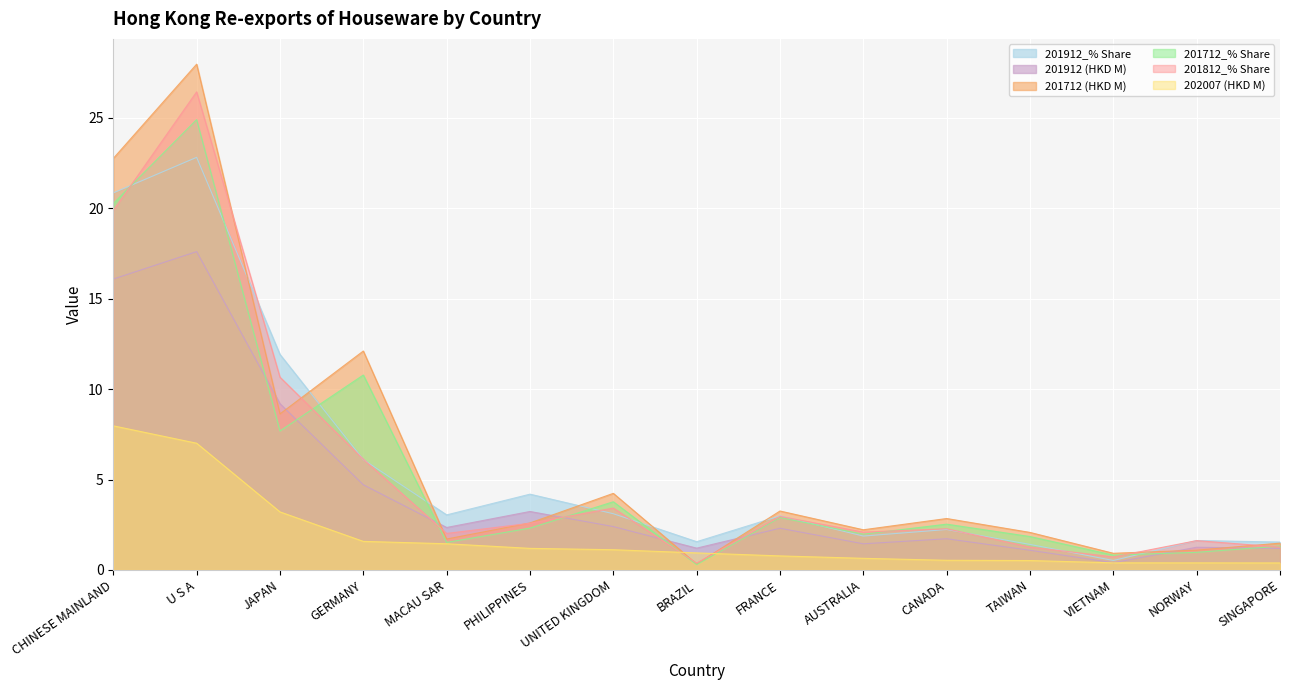

Which category has the highest value across all series?

U S A